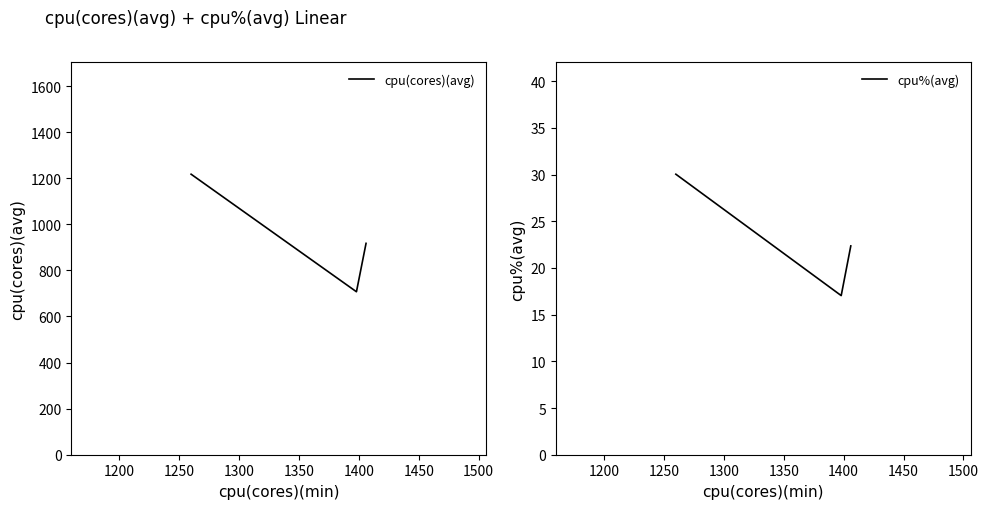

What is the average value of the cpu(cores)(avg) series?

947.5